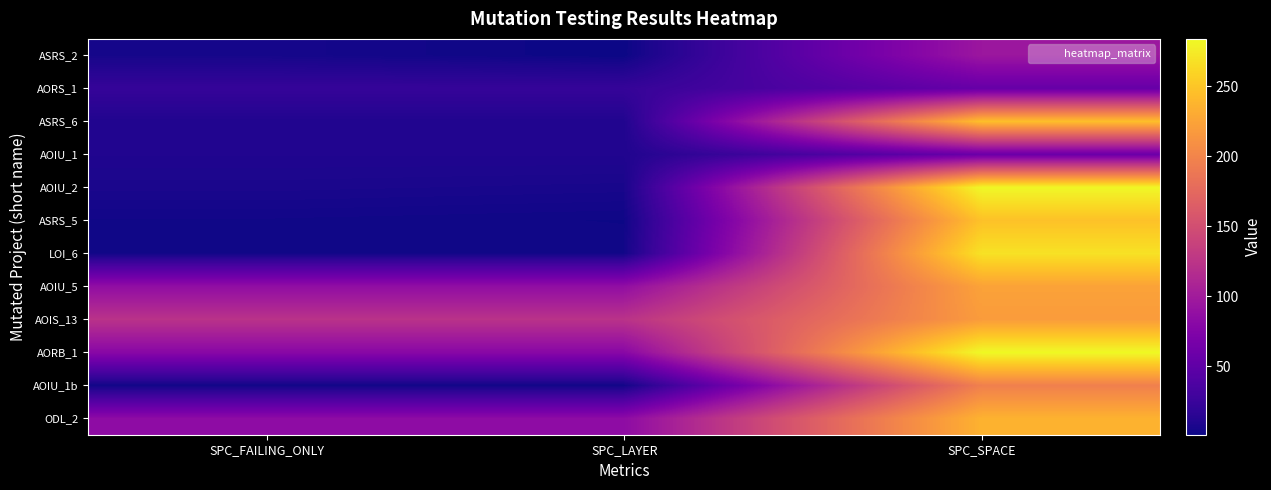

What is the total value across all series at SPC_SPACE?

2412